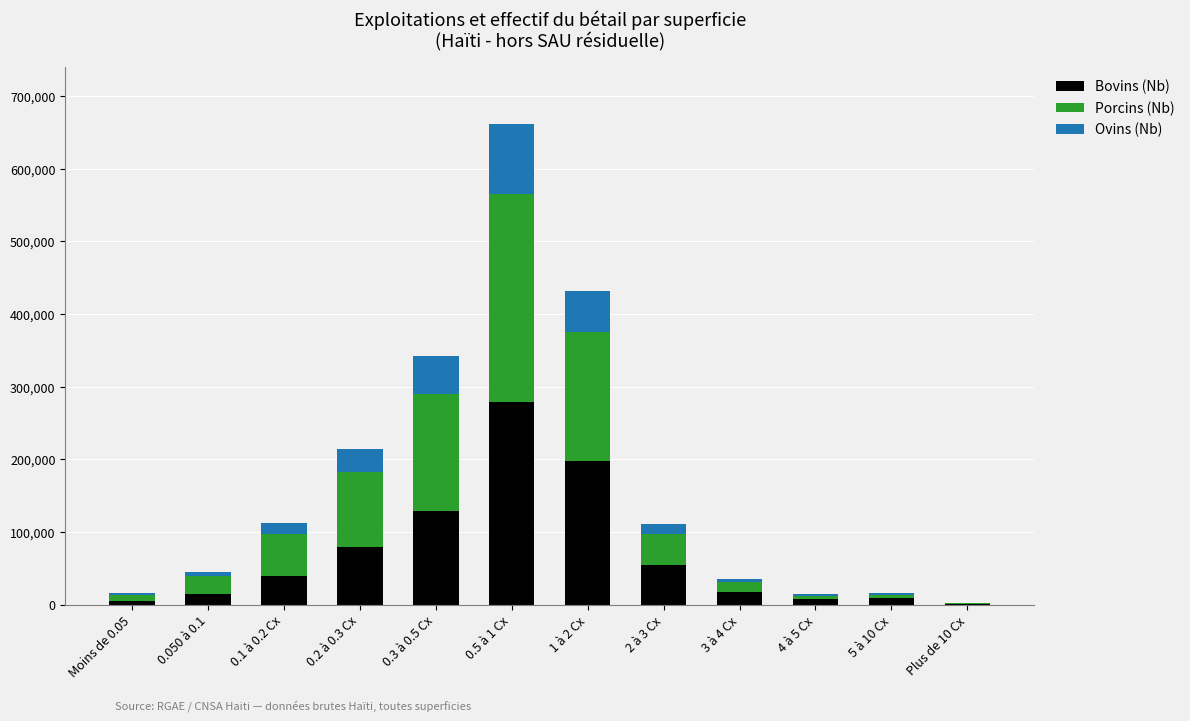

What are all the series names shown in the legend?

Bovins (Nb), Porcins (Nb), Ovins (Nb)